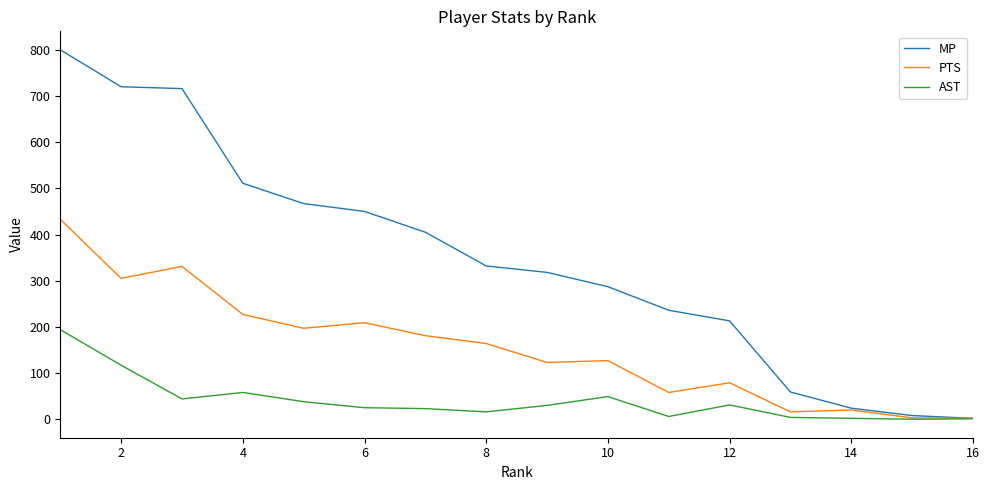

Which series has the widest spread of values?

MP